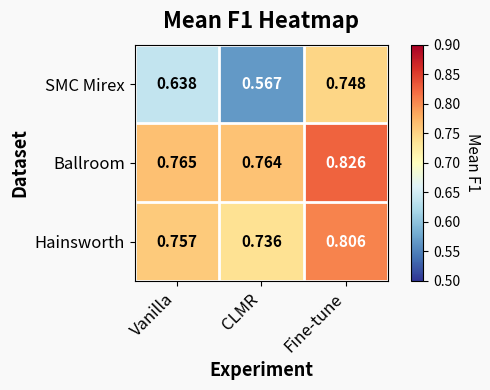

Which series has the largest range (max minus min)?

SMC Mirex